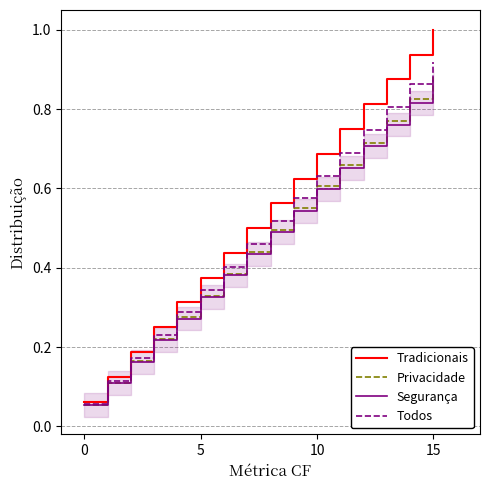

What is the value of the Todos point at the 3rd from the left?

0.2